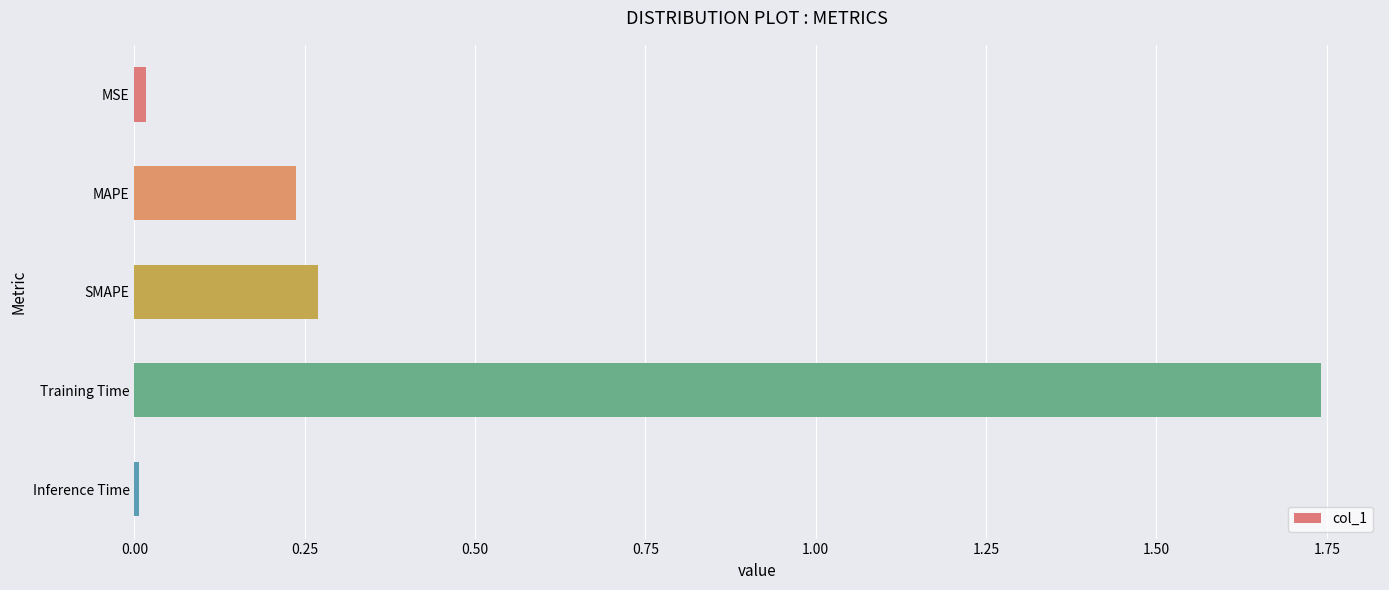

The value at SMAPE is 0.1. True or false?

False